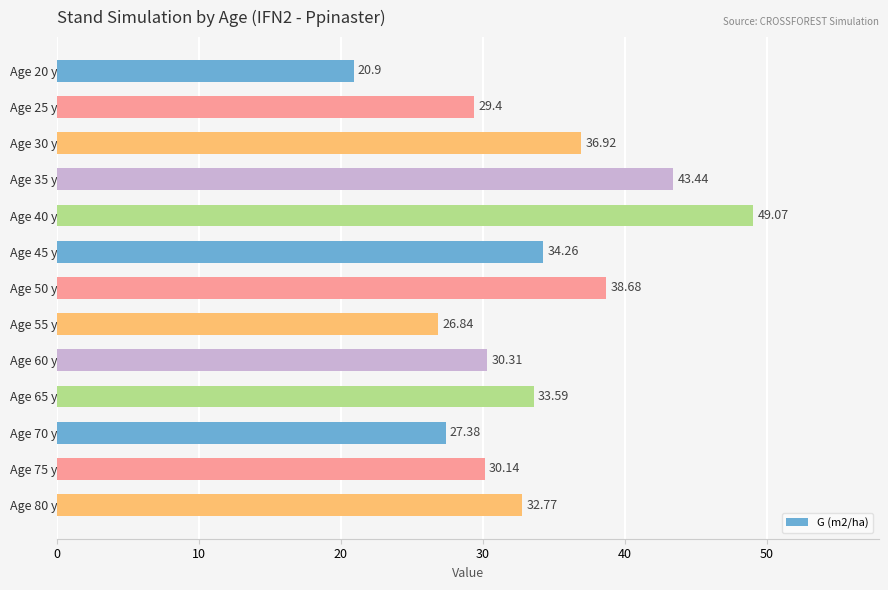

Rank the categories by value from lowest to highest.

Age 20 yr, Age 55 yr, Age 70 yr, Age 25 yr, Age 75 yr, Age 60 yr, Age 80 yr, Age 65 yr, Age 45 yr, Age 30 yr, Age 50 yr, Age 35 yr, Age 40 yr